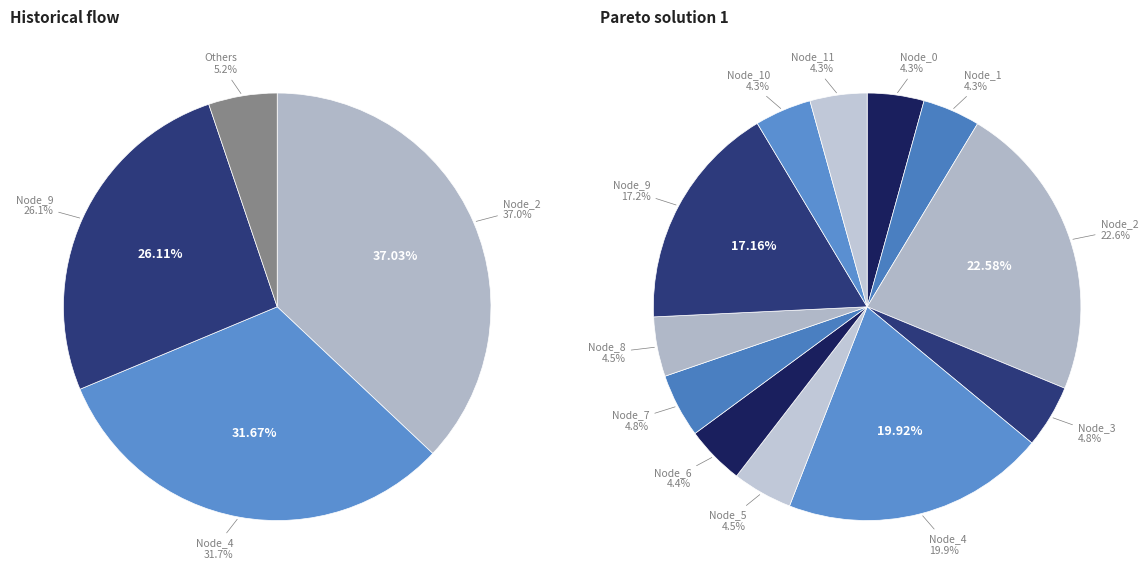

Is it true that Node_5 is 1% of the pie?

False